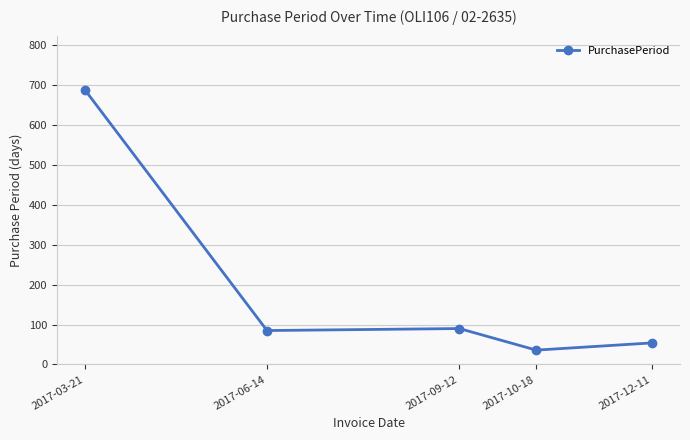

What is the greatest value displayed?

686